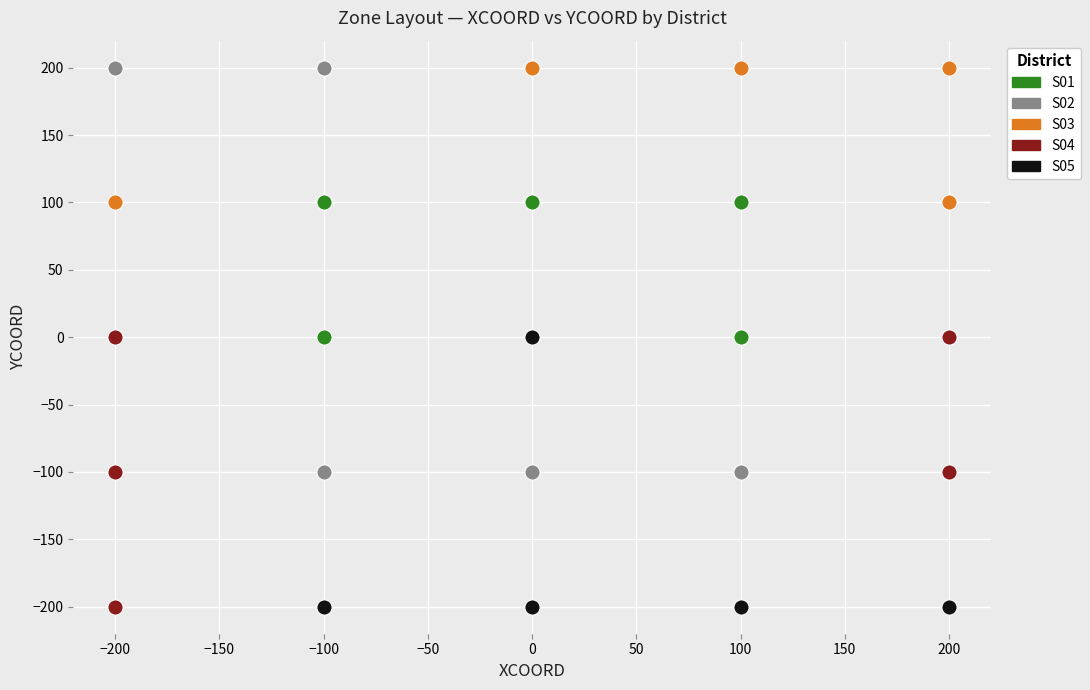

Which series has the largest Y range (max minus min)?

S02